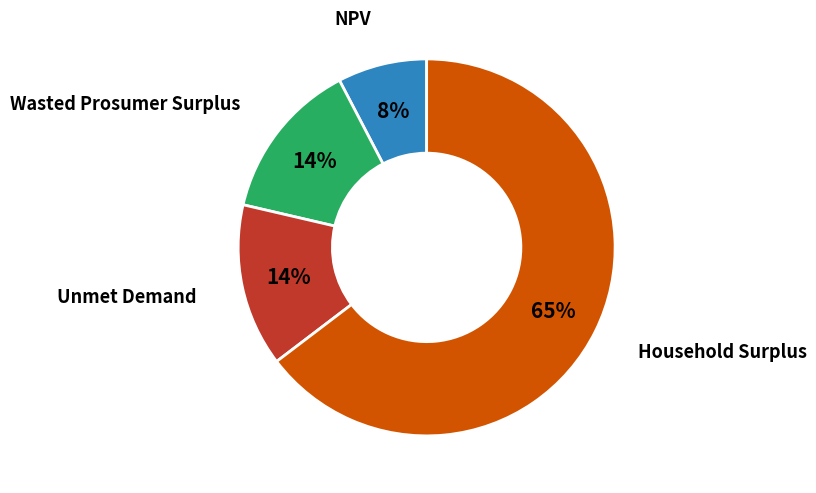

To the nearest percent, what is the average slice percentage?

25%